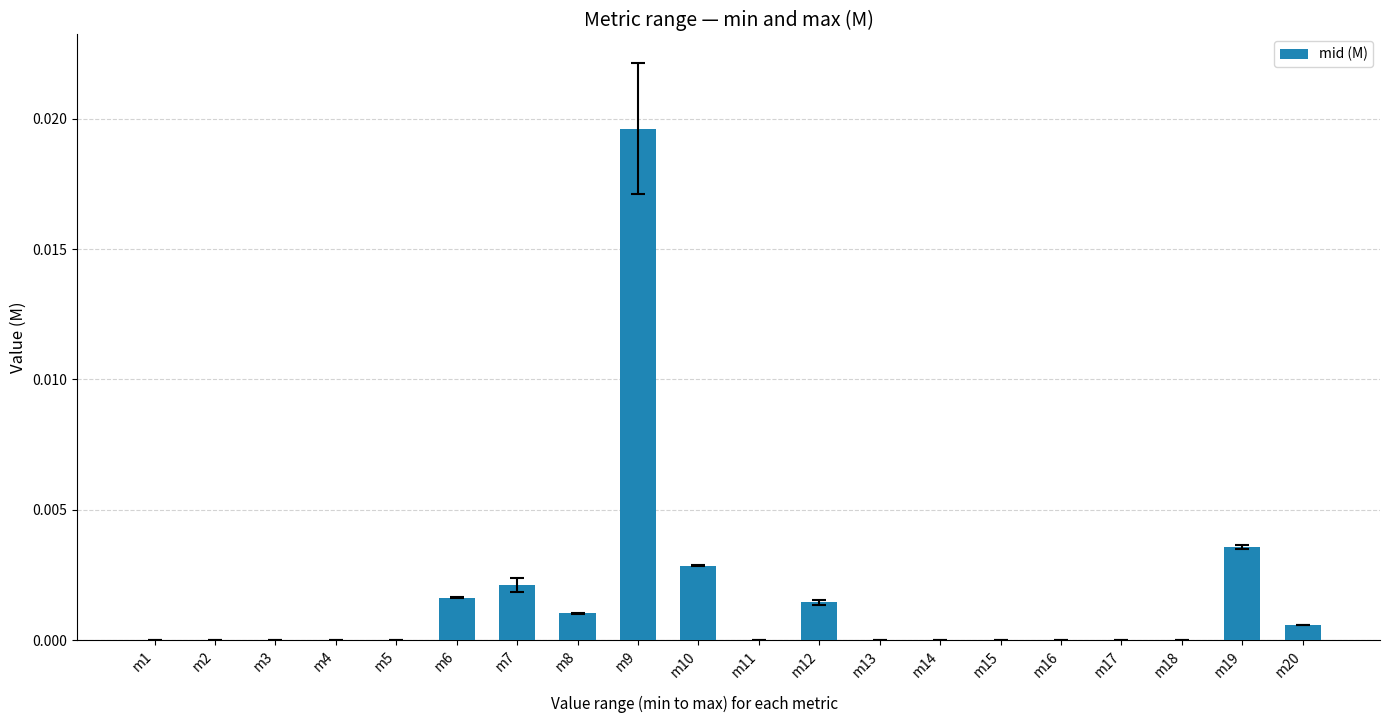

True or false: the data shows 0.0 at m12.

True